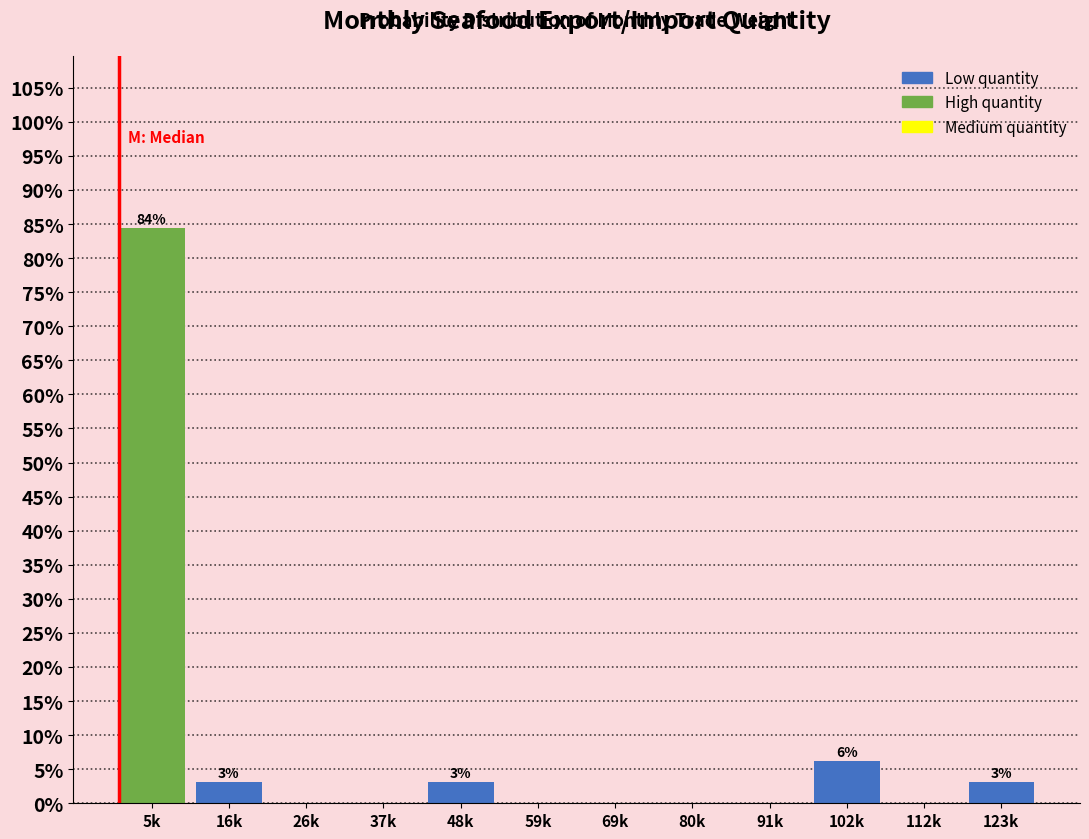

What is the sum of all values?

100.0